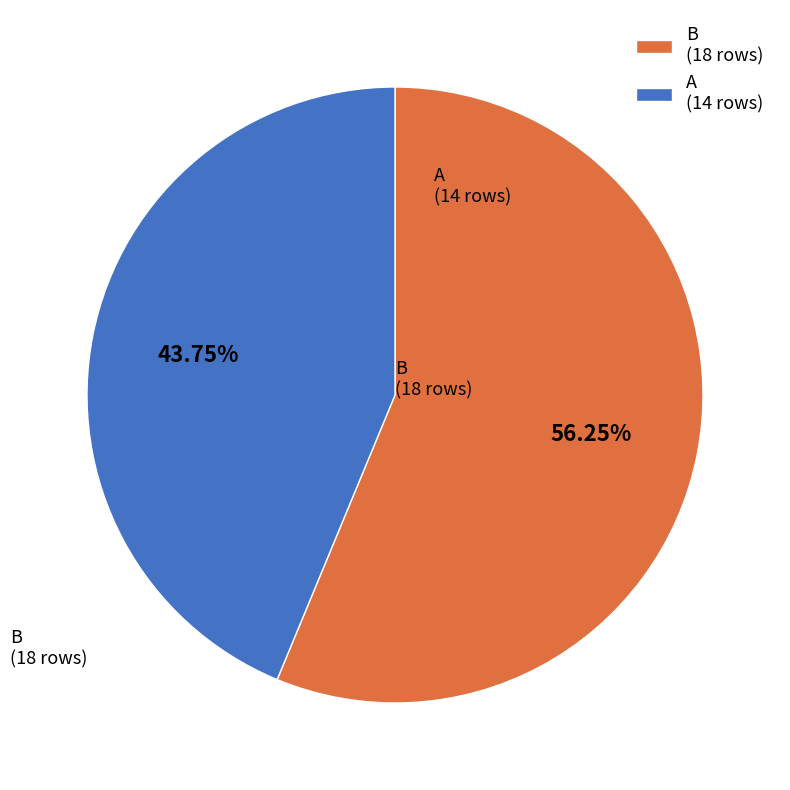

Which has a higher value, B or A?

B